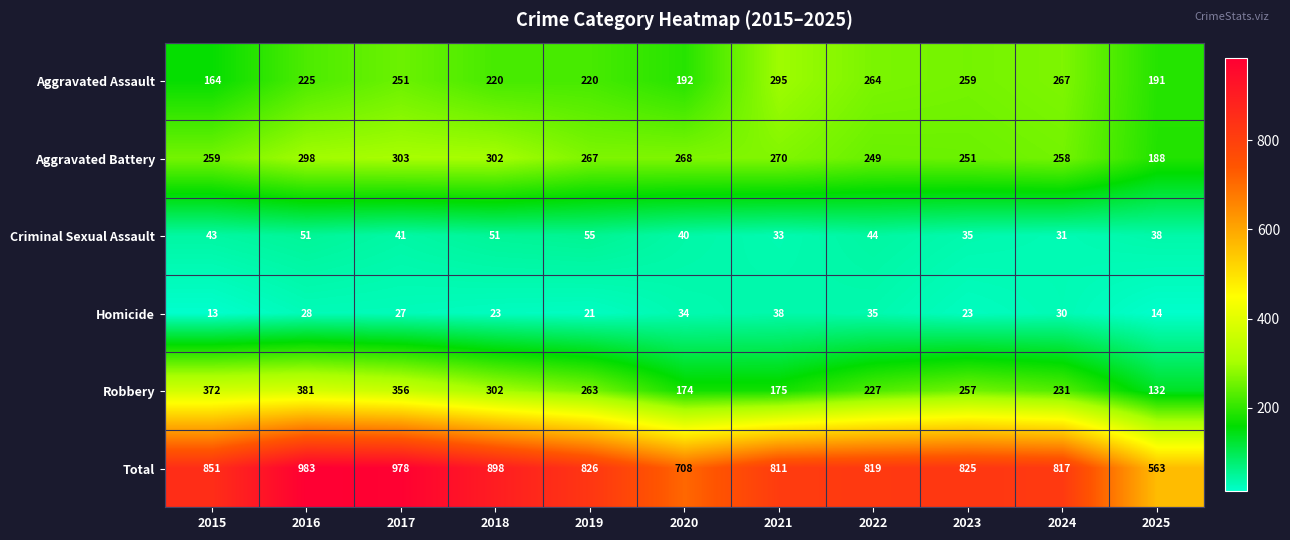

The Aggravated Assault series shows 409 at 2024. True or false?

False